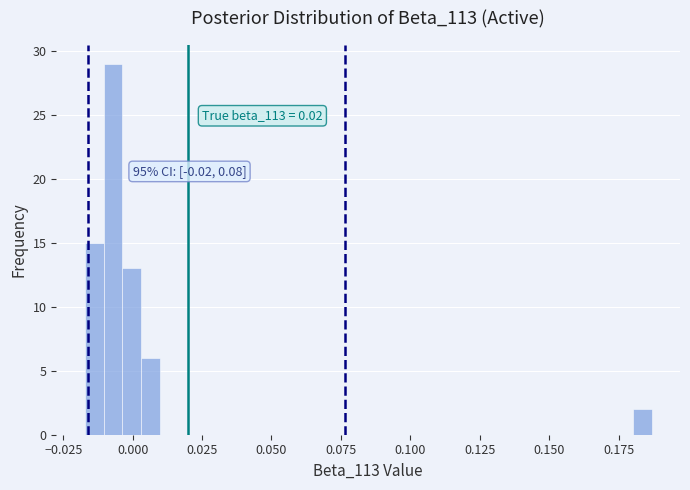

Around what value on the x-axis is the tallest bar? Give the approximate position of its centre, as read against the axis.

-0.005